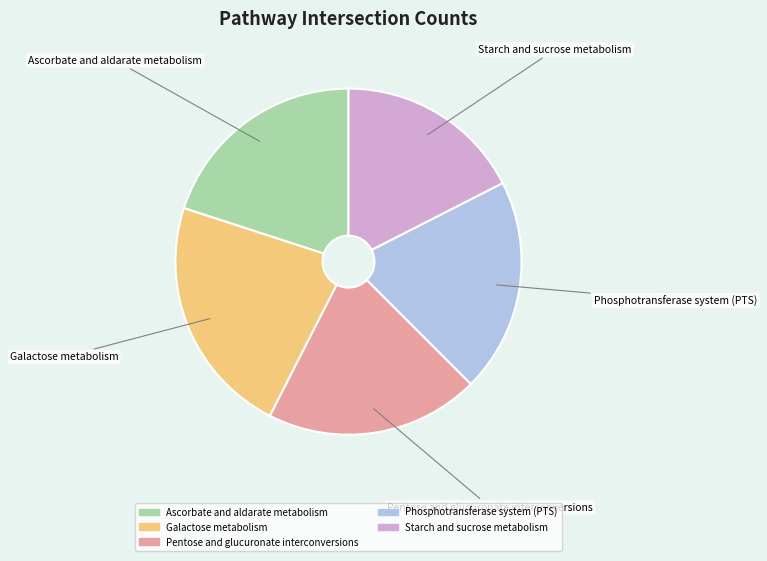

What is the ratio of the value at Pentose and glucuronate interconversions to the value at Phosphotransferase system (PTS)?

1.0